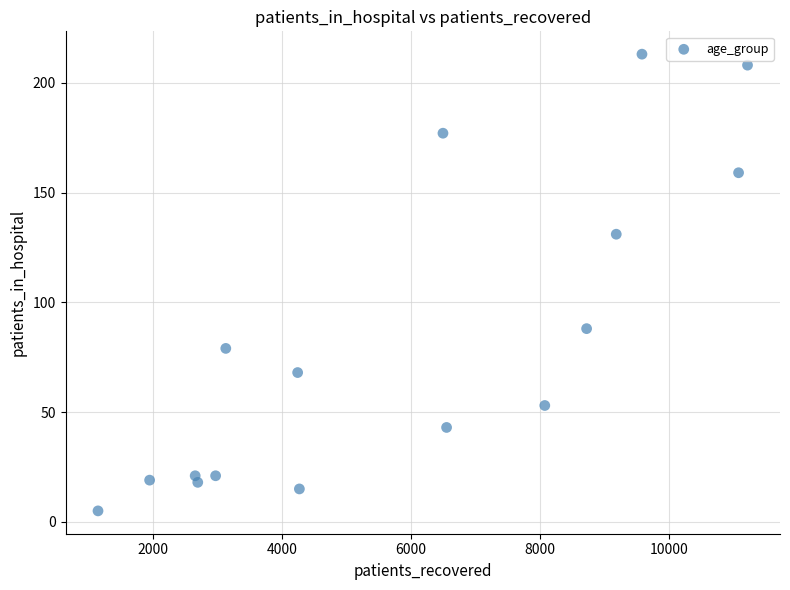

What is the range of X values (max minus min)?

10079